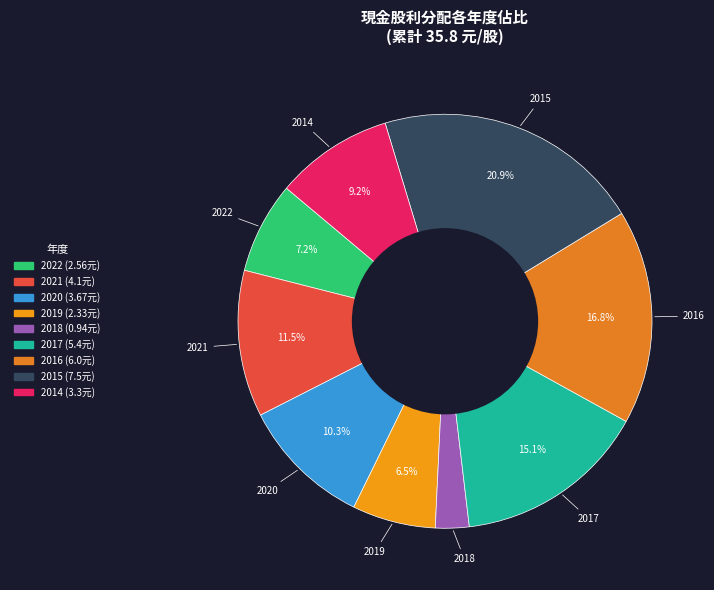

Which has a higher value, 2017 or 2019?

2017